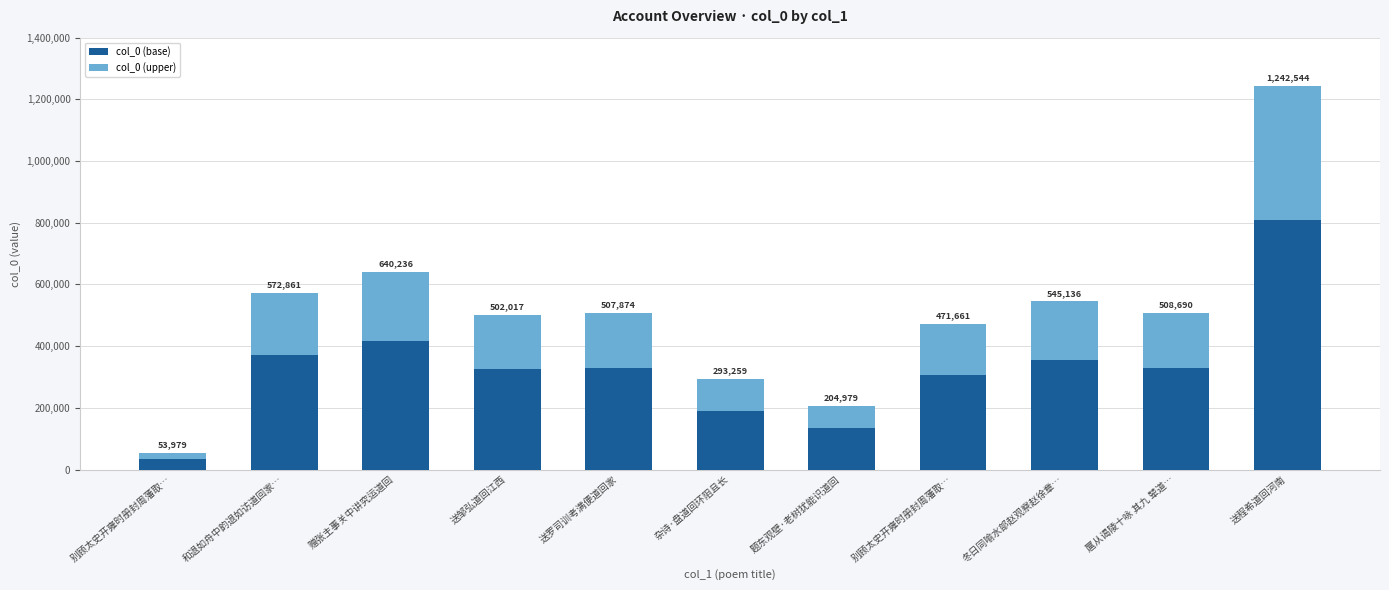

How many bars are there in total?

11